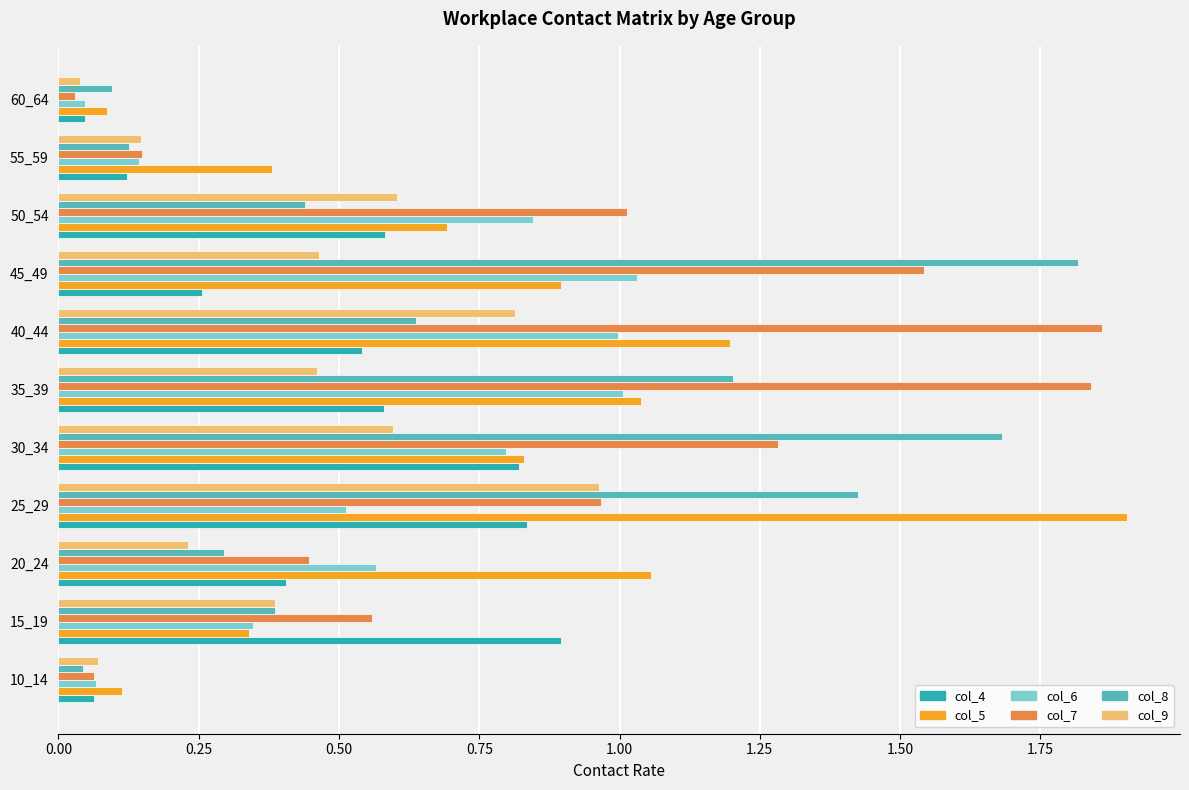

Which series changed the most between 50_54 and 55_59?

col_7